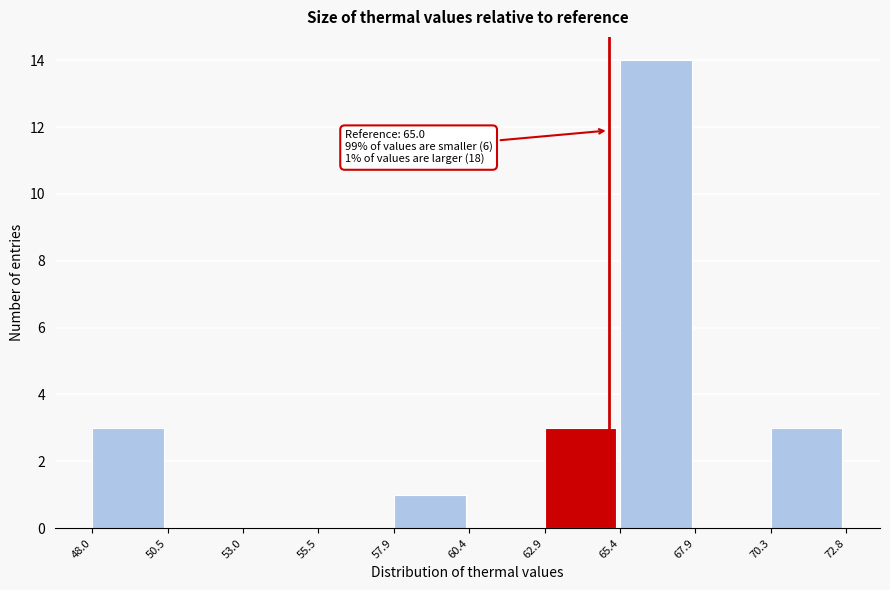

Which range on the x-axis has the tallest bar?

65.4 to 67.9